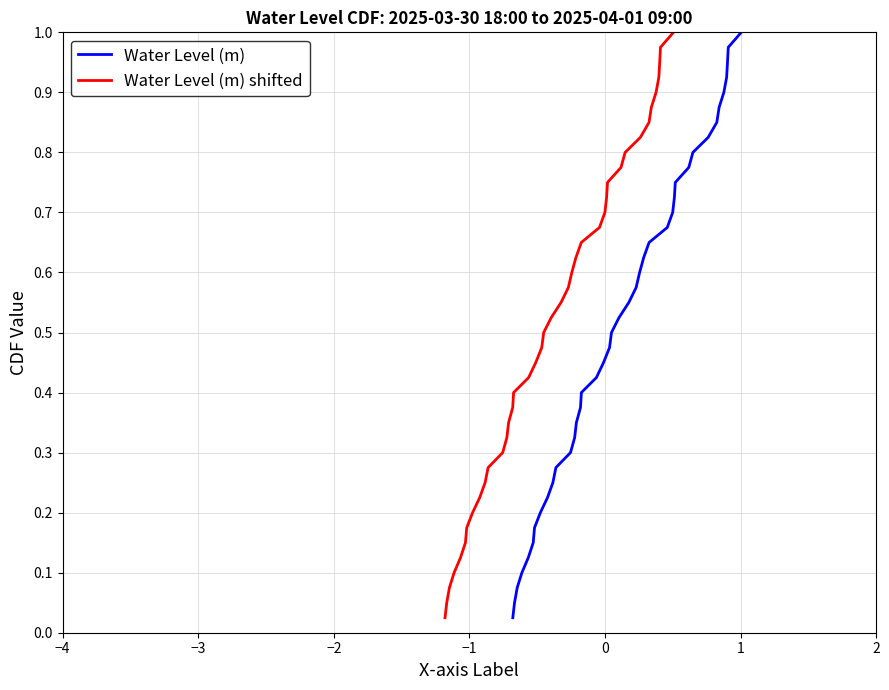

True or false: Water Level (m) and Water Level (m) shifted intersect in this chart.

False